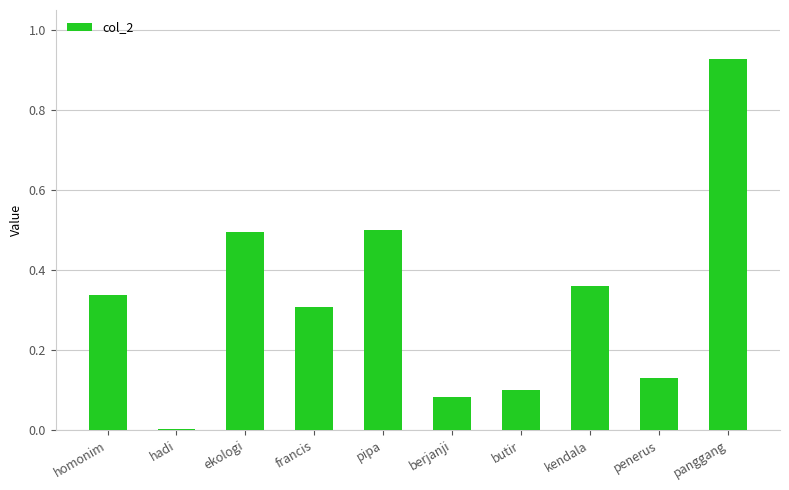

What is the sum of all values?

3.2